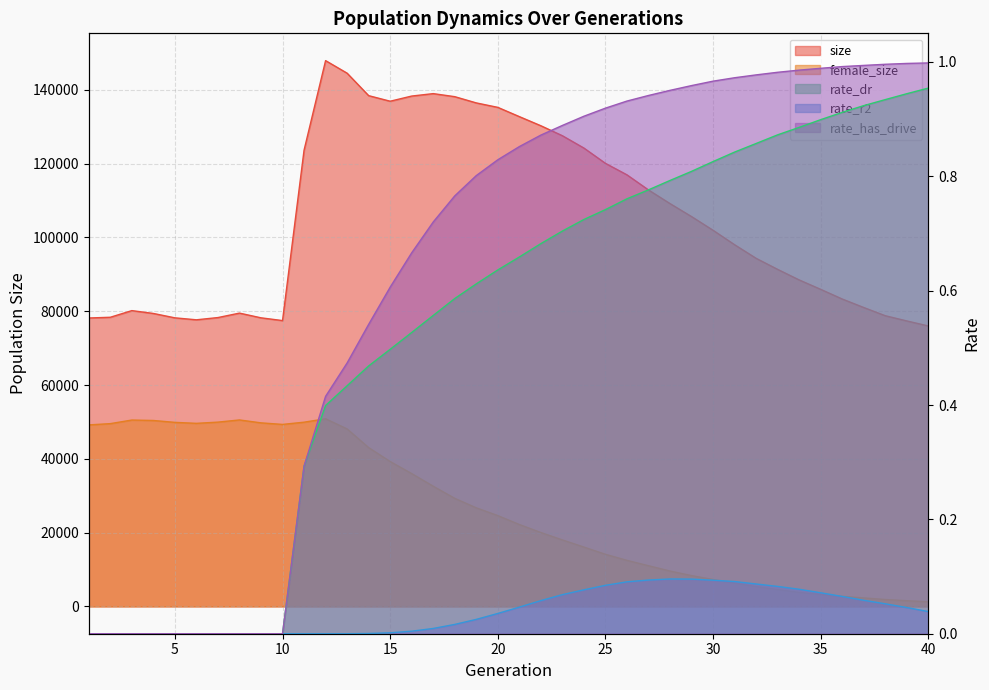

The rate_dr series shows 0.0 at 3. True or false?

True